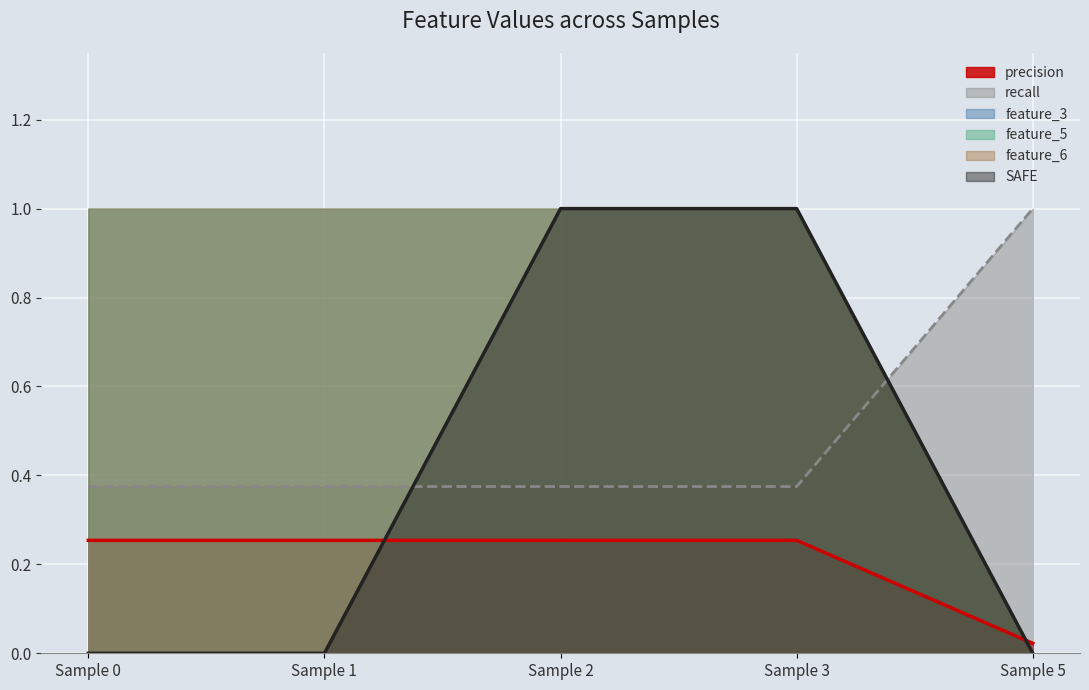

True or false: precision and recall cross at least once.

False